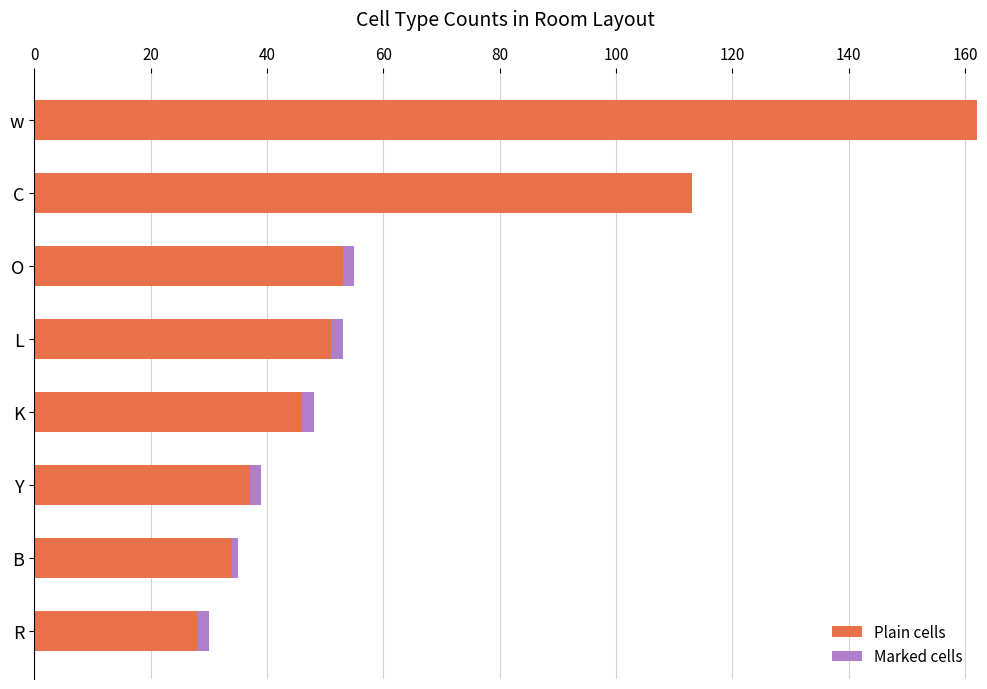

What is the total value across all series at w?

162